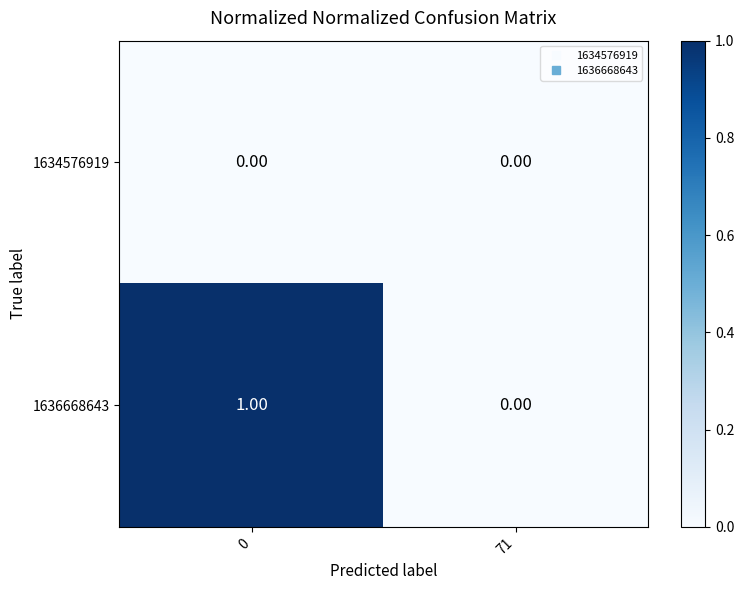

Which series changed the most between 0 and 71?

1636668643